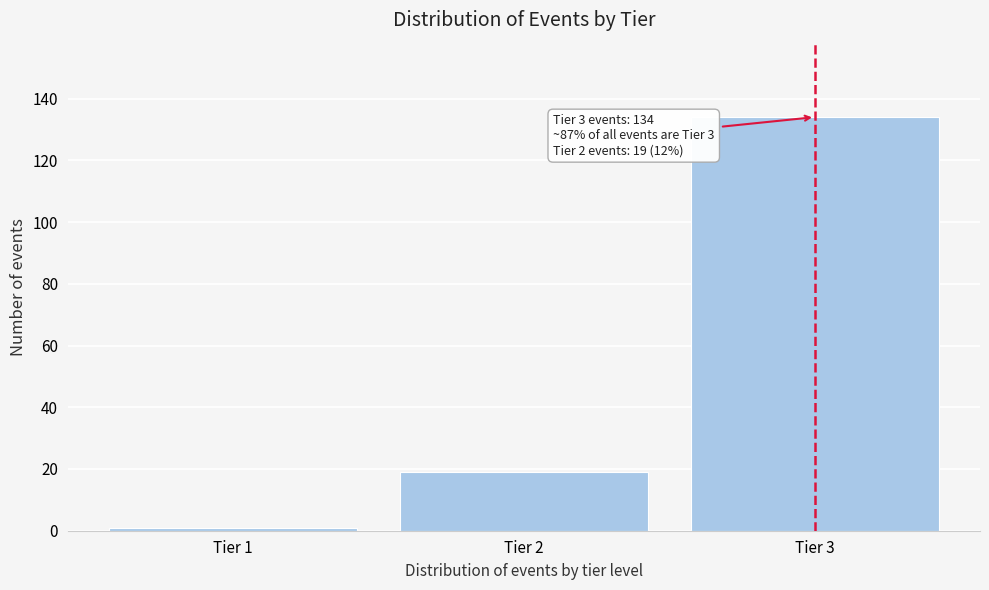

Reading right to left, what are all the values shown in this chart?

Tier 3=134	Tier 2=19	Tier 1=1